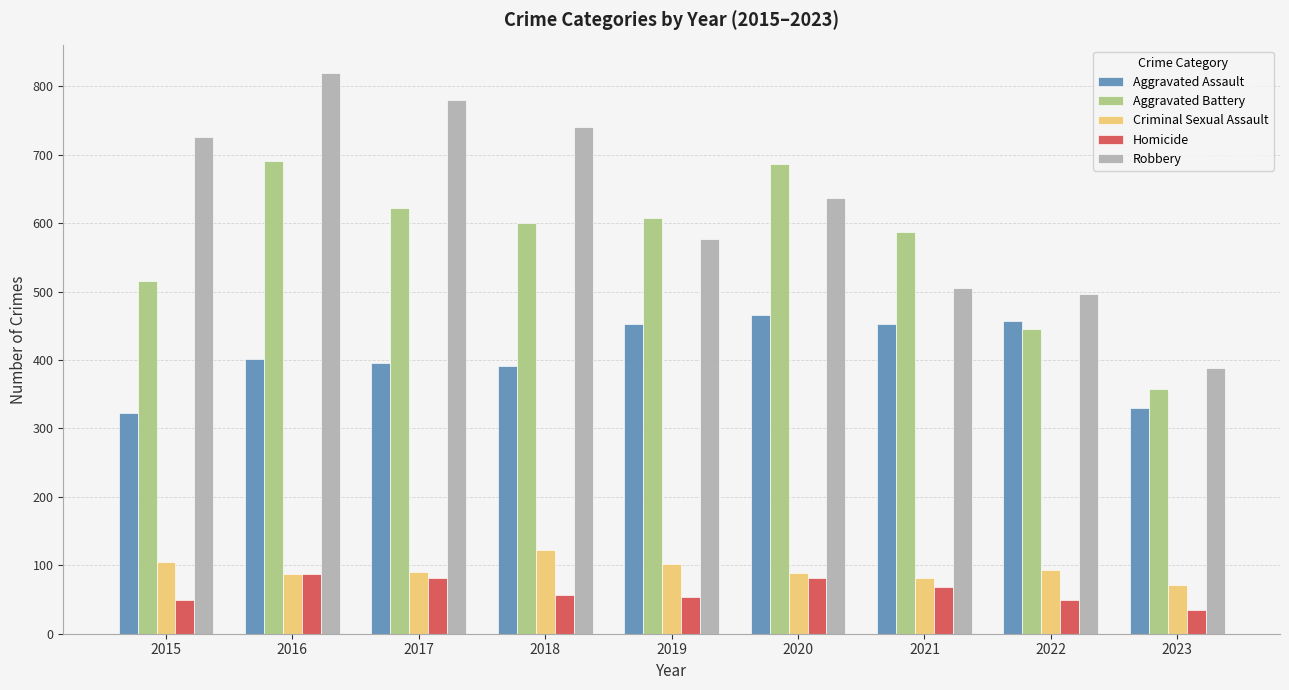

Which category has the lowest value in the Aggravated Assault series?

2015